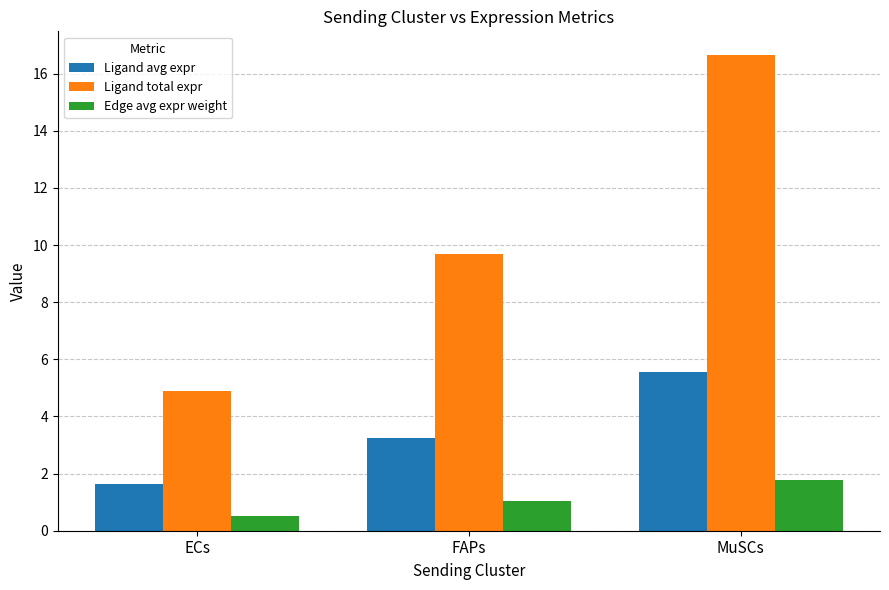

What is the value of the Ligand total expr bar at the 2nd from the left?

9.7